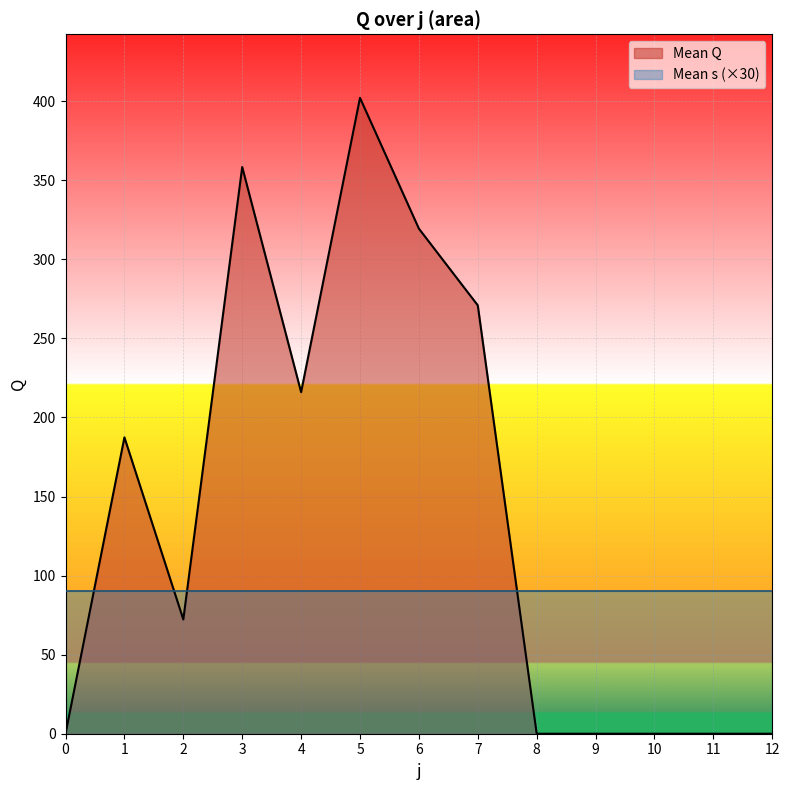

Reading right to left, list all the values displayed in this chart.

0.0	0.0	0.0	0.0	0.0	270.9	319.4	402.1	216.0	358.4	72.3	187.4	0.0